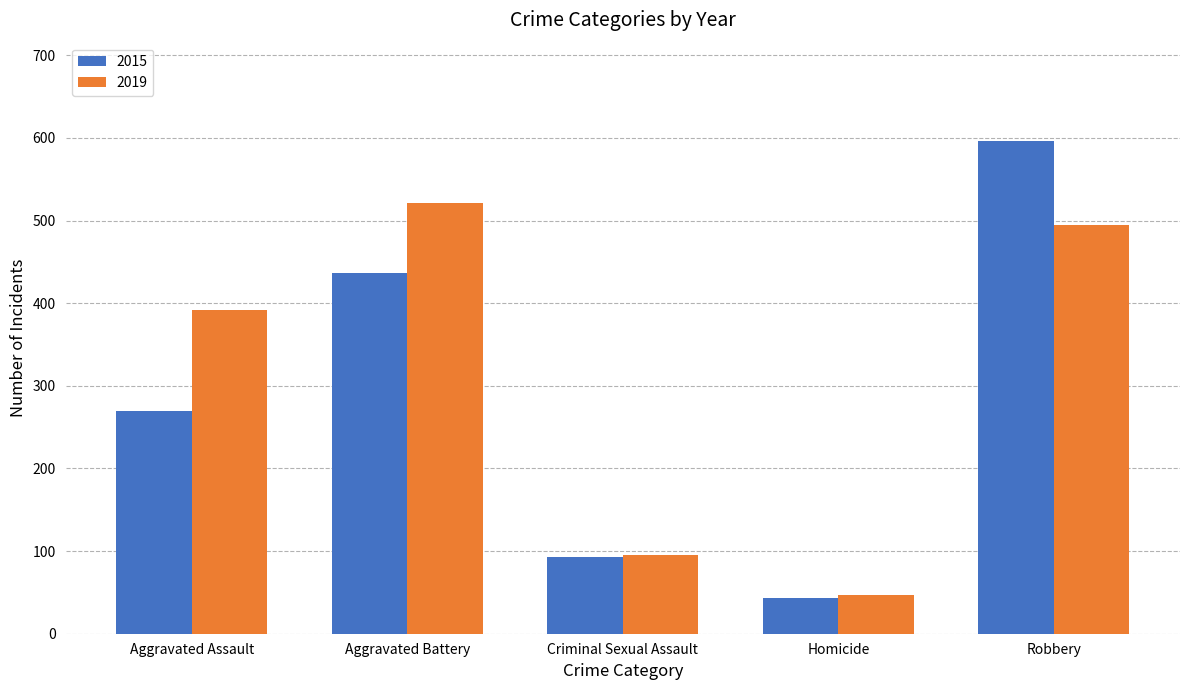

At which category is the sum across all series the highest?

Robbery